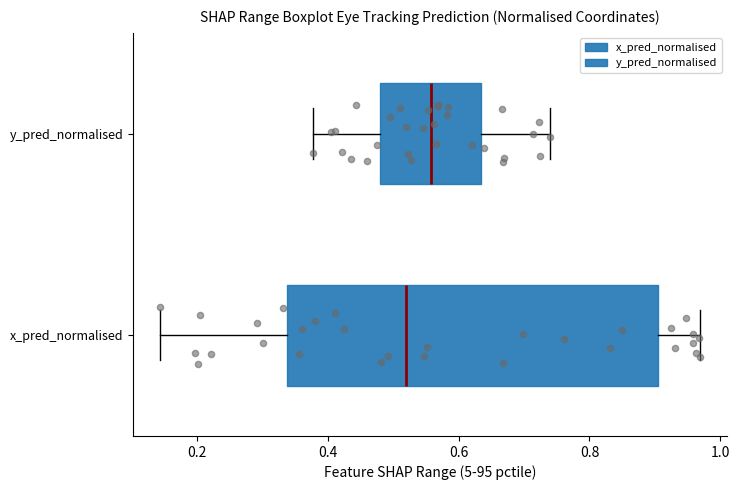

Reading bottom to top, read every box against the x-axis: the position of its median line, the range the box covers, and the ends of its whiskers. The values are not printed on the chart, so give them approximately, as read against the axis.

x_pred_normalised: median 0.52, box 0.34 to 0.90, whiskers 0.14 to 0.96
y_pred_normalised: median 0.56, box 0.48 to 0.64, whiskers 0.38 to 0.74